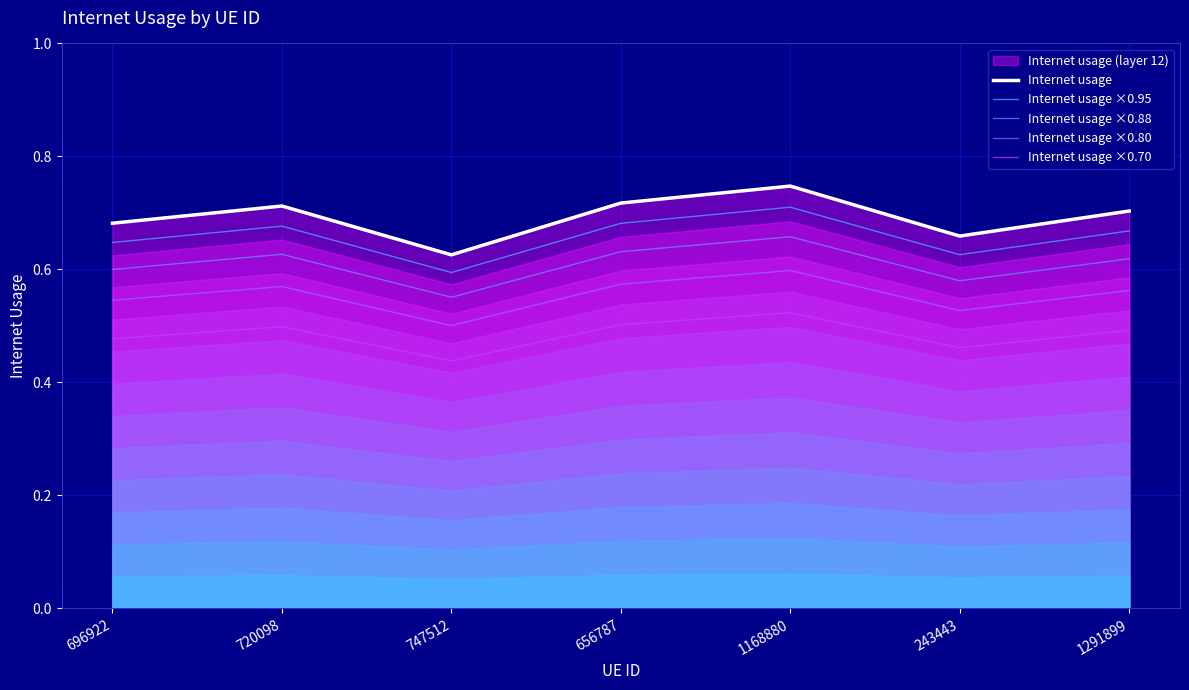

Is the value of Internet usage at 656787 greater than the value of Internet usage ×0.70 at 1291899?

Yes